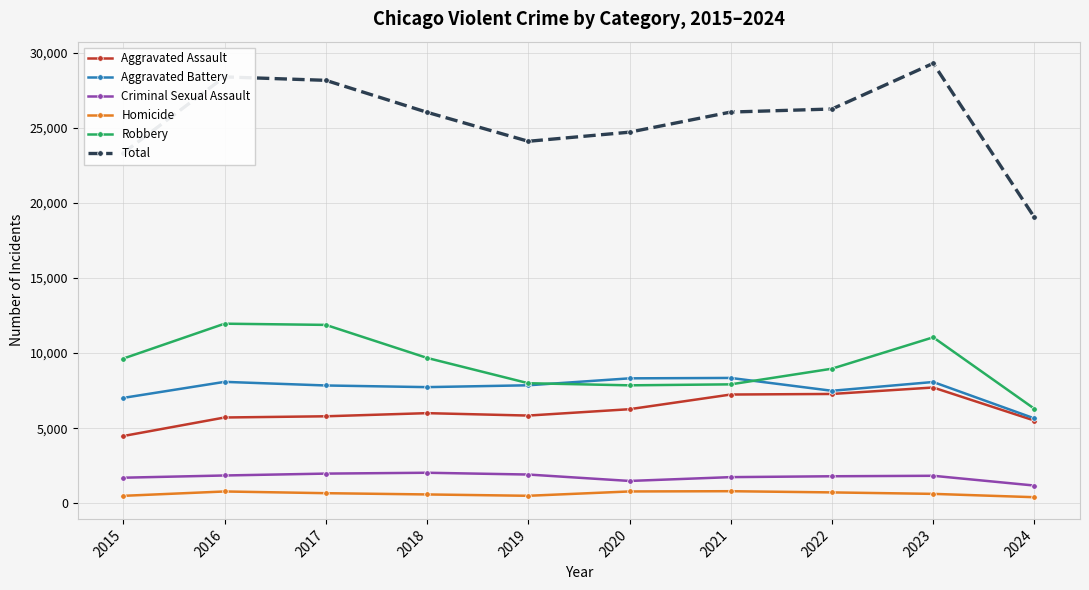

True or false: Aggravated Assault has a value of 7710 at 2023.

True